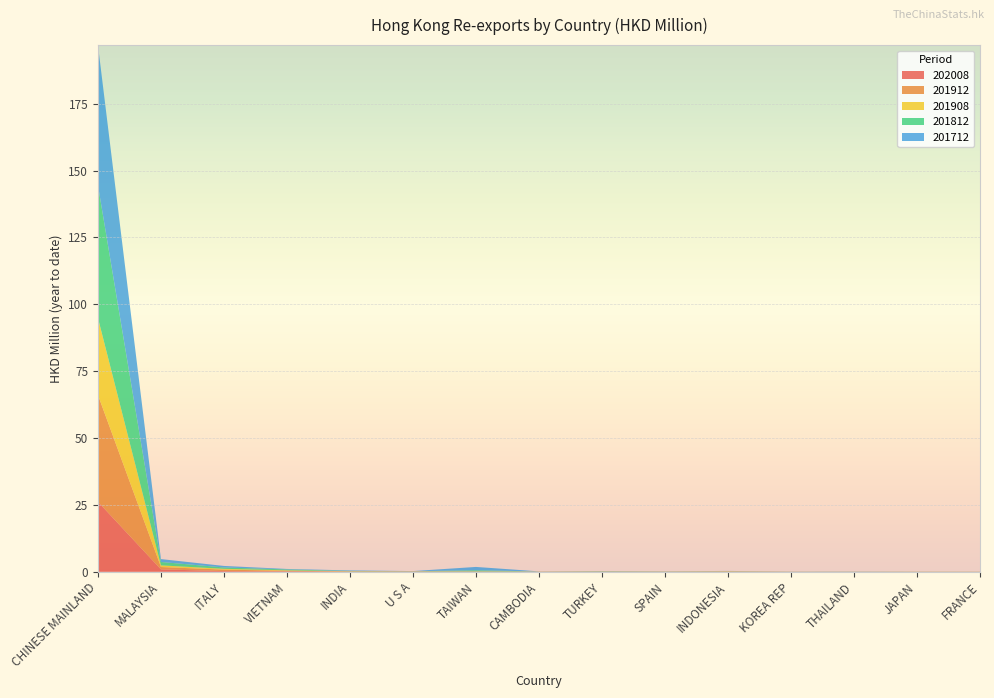

Reading right to left, transcribe all the data shown in this chart.

202008: FRANCE=0.0	JAPAN=0.0	THAILAND=0.0	KOREA REP=0.0	INDONESIA=0.0	SPAIN=0.0	TURKEY=0.0	CAMBODIA=0.0	TAIWAN=0.0	U S A=0.0	INDIA=0.0	VIETNAM=0.2	ITALY=0.3	MALAYSIA=0.9	CHINESE MAINLAND=26.2
201912: FRANCE=0.0	JAPAN=0.0	THAILAND=0.0	KOREA REP=0.0	INDONESIA=0.1	SPAIN=0.0	TURKEY=0.1	CAMBODIA=0.0	TAIWAN=0.1	U S A=0.1	INDIA=0.1	VIETNAM=0.2	ITALY=0.5	MALAYSIA=0.9	CHINESE MAINLAND=39.9
201908: FRANCE=0.0	JAPAN=0.0	THAILAND=0.0	KOREA REP=0.0	INDONESIA=0.1	SPAIN=0.0	TURKEY=0.0	CAMBODIA=0.0	TAIWAN=0.1	U S A=0.1	INDIA=0.1	VIETNAM=0.2	ITALY=0.3	MALAYSIA=0.6	CHINESE MAINLAND=28.8
201812: FRANCE=0.0	JAPAN=0.0	THAILAND=0.0	KOREA REP=0.0	INDONESIA=0.0	SPAIN=0.0	TURKEY=0.1	CAMBODIA=0.0	TAIWAN=0.4	U S A=0.0	INDIA=0.1	VIETNAM=0.3	ITALY=0.5	MALAYSIA=1.3	CHINESE MAINLAND=49.6
201712: FRANCE=0.0	JAPAN=0.0	THAILAND=0.0	KOREA REP=0.0	INDONESIA=0.1	SPAIN=0.0	TURKEY=0.1	CAMBODIA=0.0	TAIWAN=1.2	U S A=0.1	INDIA=0.2	VIETNAM=0.2	ITALY=0.6	MALAYSIA=1.1	CHINESE MAINLAND=52.4